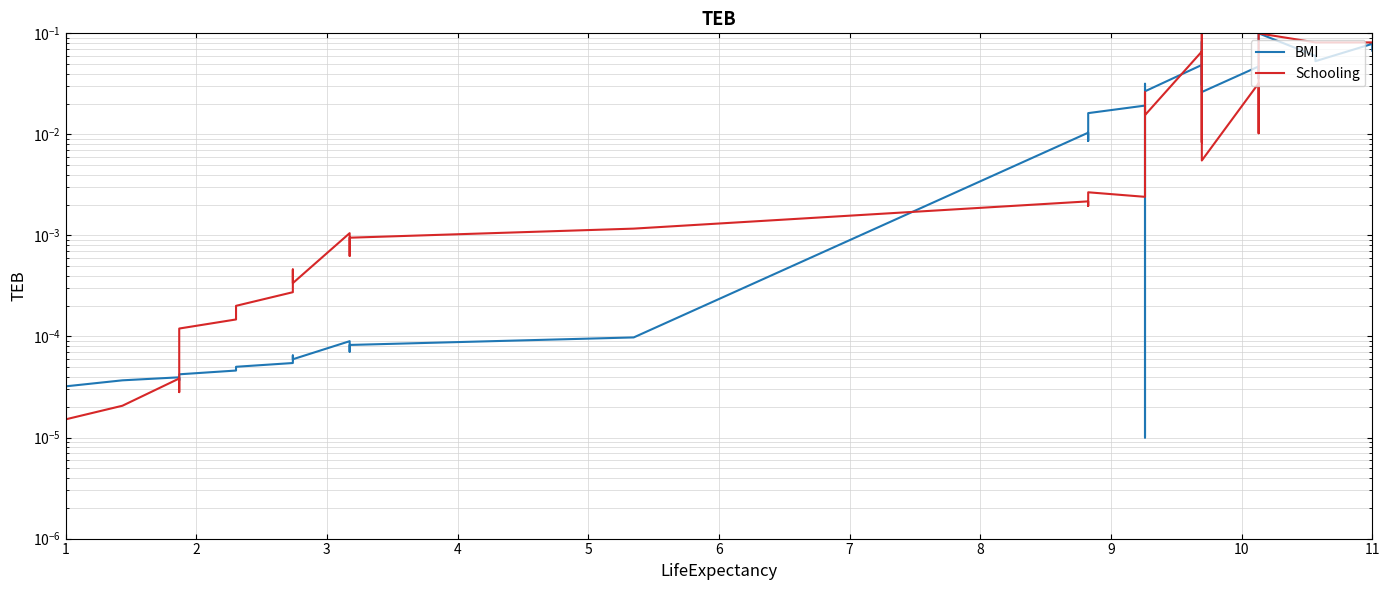

What is the greatest value displayed?

0.1